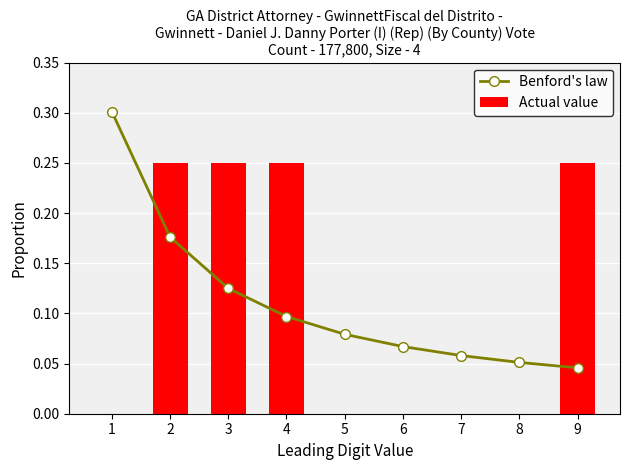

What is the value of the Actual value bar at the 3rd from the left?

0.2